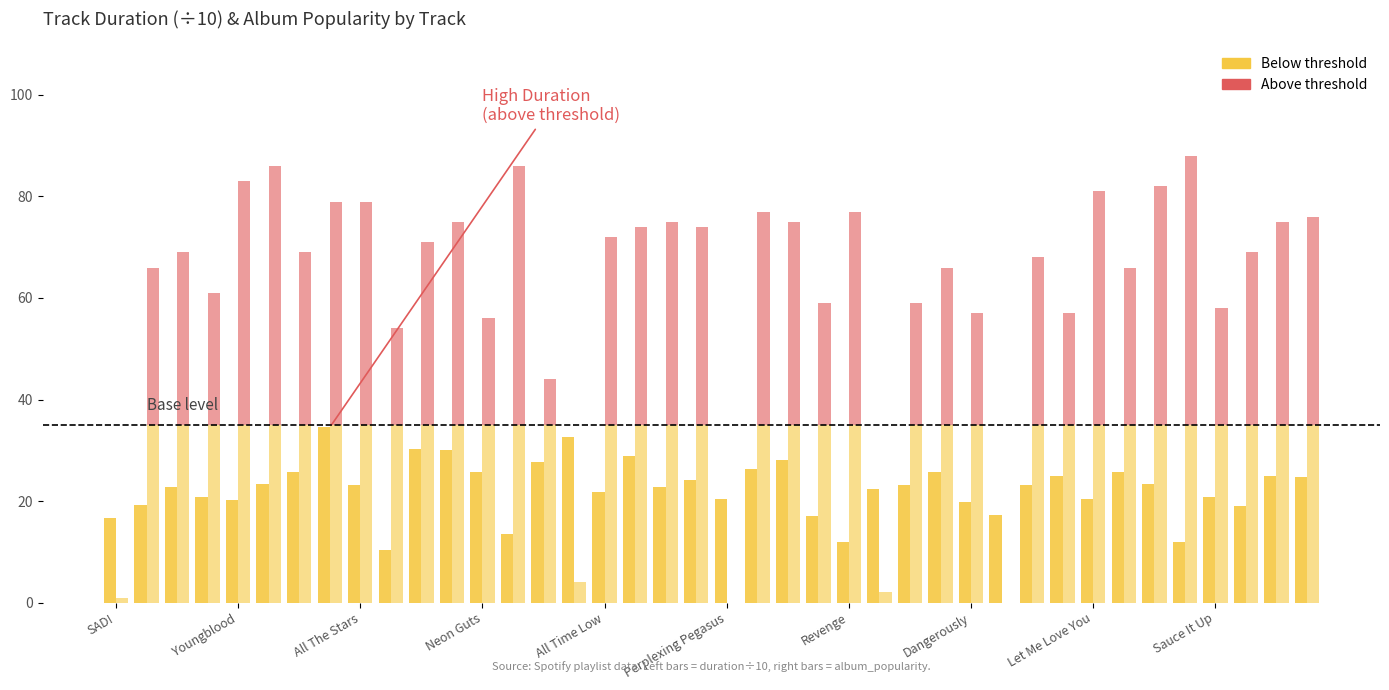

What is the average value of the album_popularity (above) series?

30.9